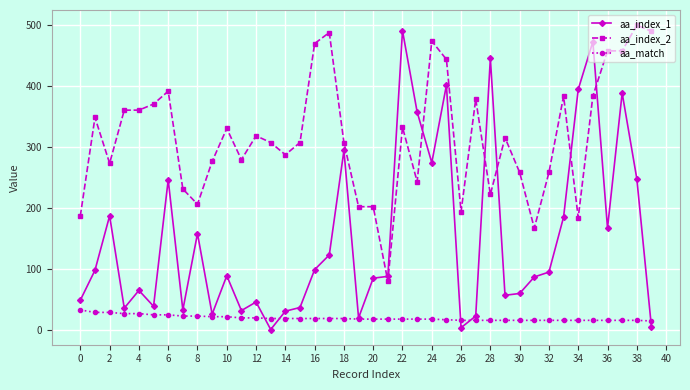

Which series has the largest range (max minus min)?

aa_index_1